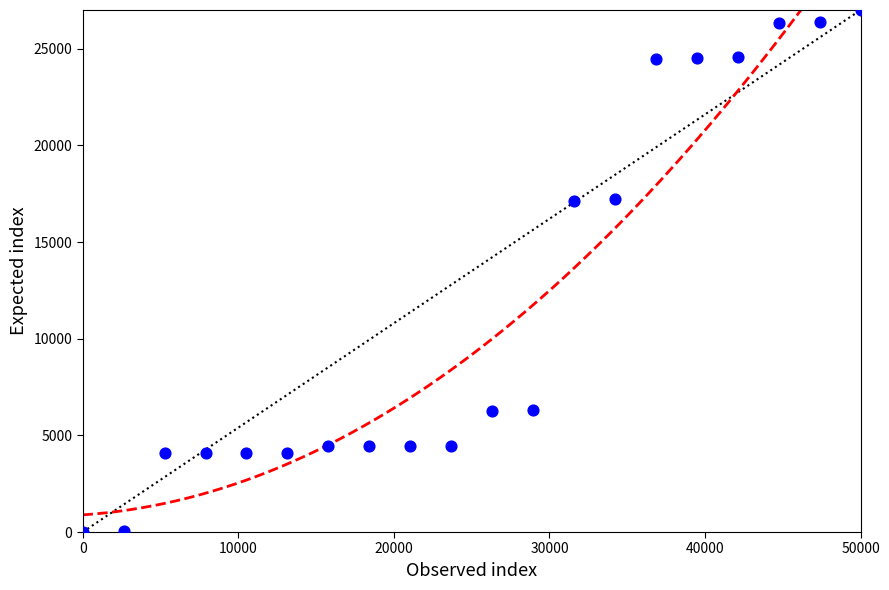

What is the range of X values (max minus min)?

50000.0